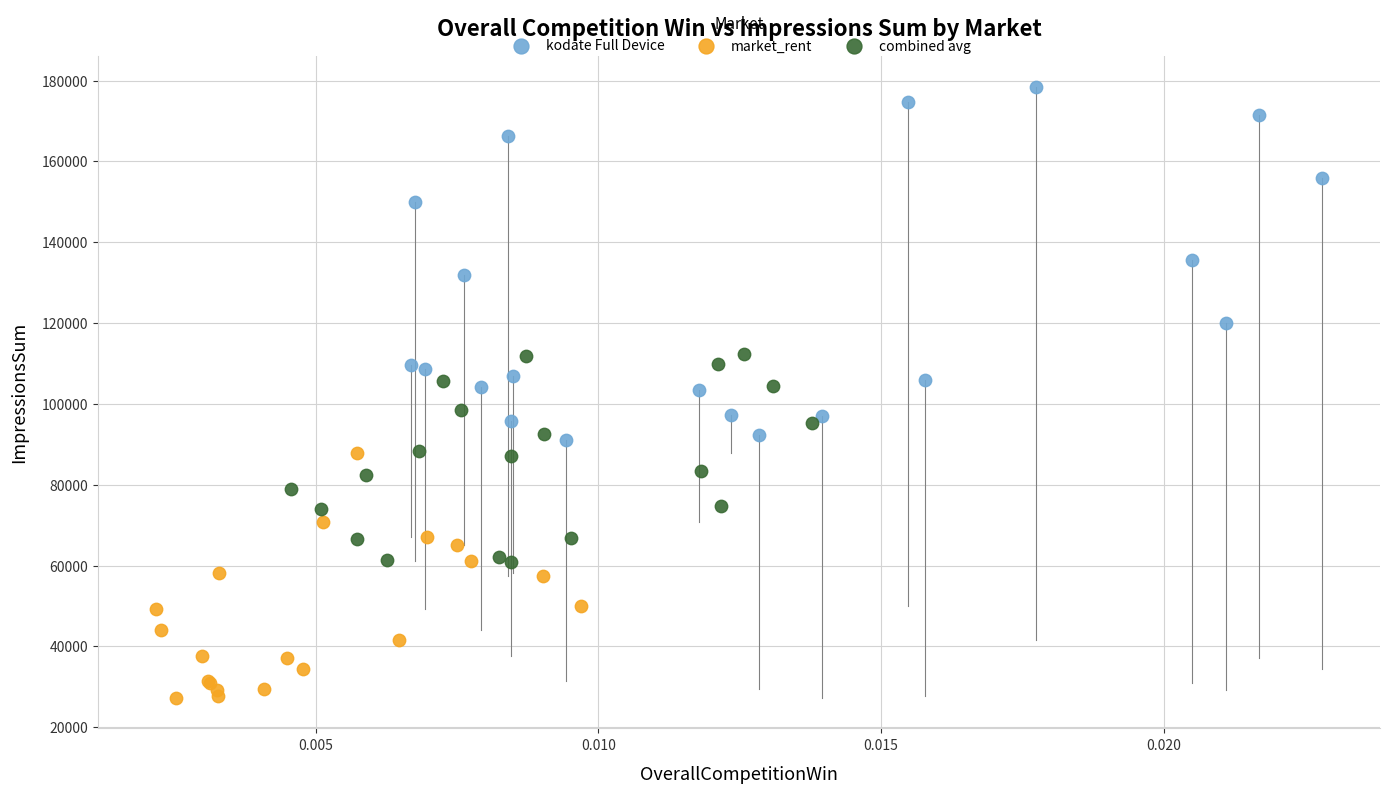

What are all the series names shown in the legend?

kodate Full Device, market_rent, combined avg